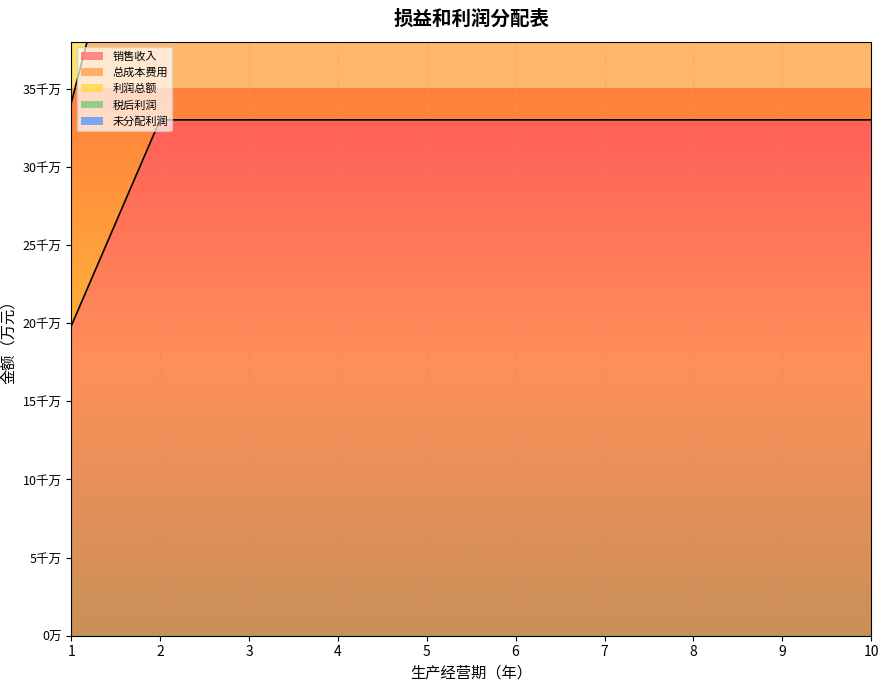

Reading right to left, list all the values displayed in this chart.

销售收入: 33000.0	33000.0	33000.0	33000.0	33000.0	33000.0	33000.0	33000.0	33000.0	19800.0
总成本费用: 55611.0	55611.0	55611.0	55611.0	55611.0	56049.9	56049.9	56049.9	56049.9	34058.2
利润总额: 75979.0	75979.0	75979.0	75979.0	75979.0	75370.1	75370.1	75370.1	75370.1	44627.9
税后利润: 70540.4	70540.4	70540.4	70540.4	70540.4	70211.3	70211.3	70211.3	70211.3	41805.6
未分配利润: 64142.1	64142.1	64142.1	64142.1	64142.1	64142.1	64142.1	64142.1	64142.1	38485.3